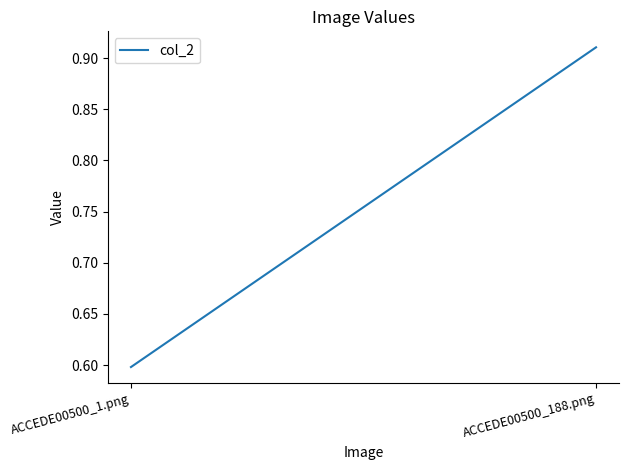

What is the sum of the values at ACCEDE00500_1.png and ACCEDE00500_188.png?

1.5